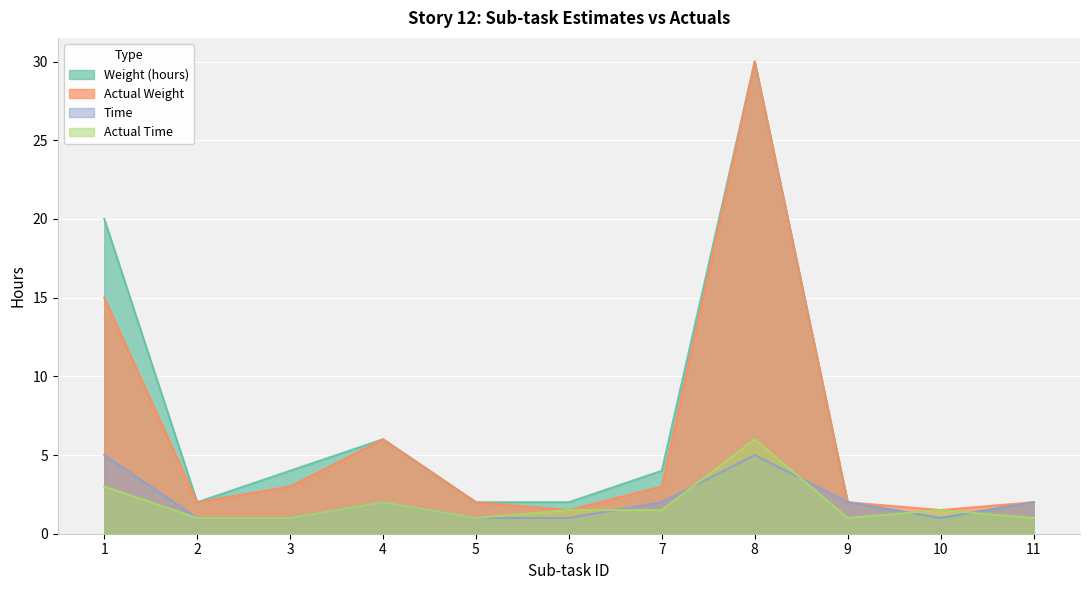

List the labels in order of Weight (hours) value, smallest first.

10, 2, 5, 6, 9, 11, 3, 7, 4, 1, 8